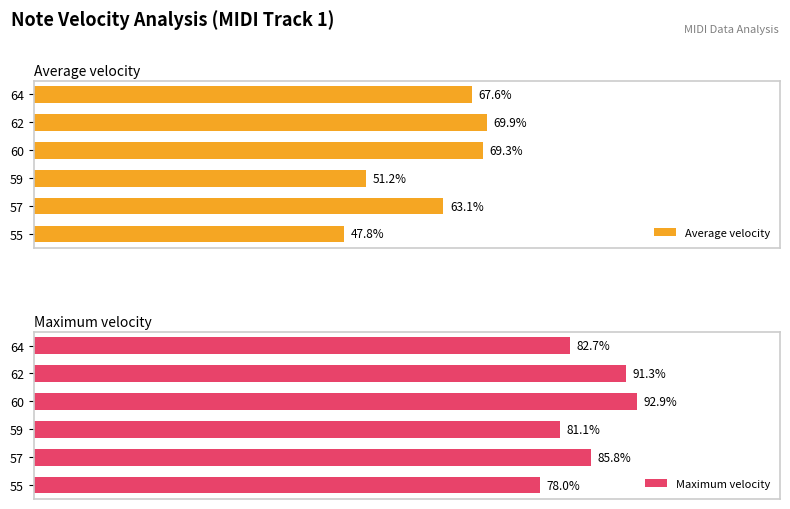

Which series has the largest range (max minus min)?

Average velocity